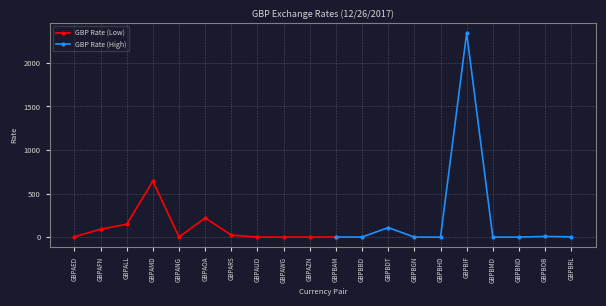

Read the value at GBPAWG.

2.4